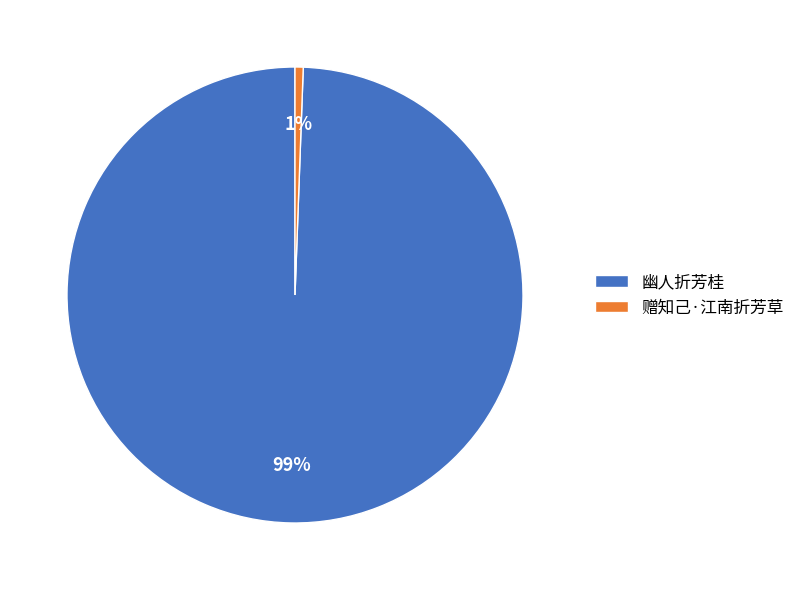

Which has a higher value, 赠知己·江南折芳草 or 幽人折芳桂?

幽人折芳桂